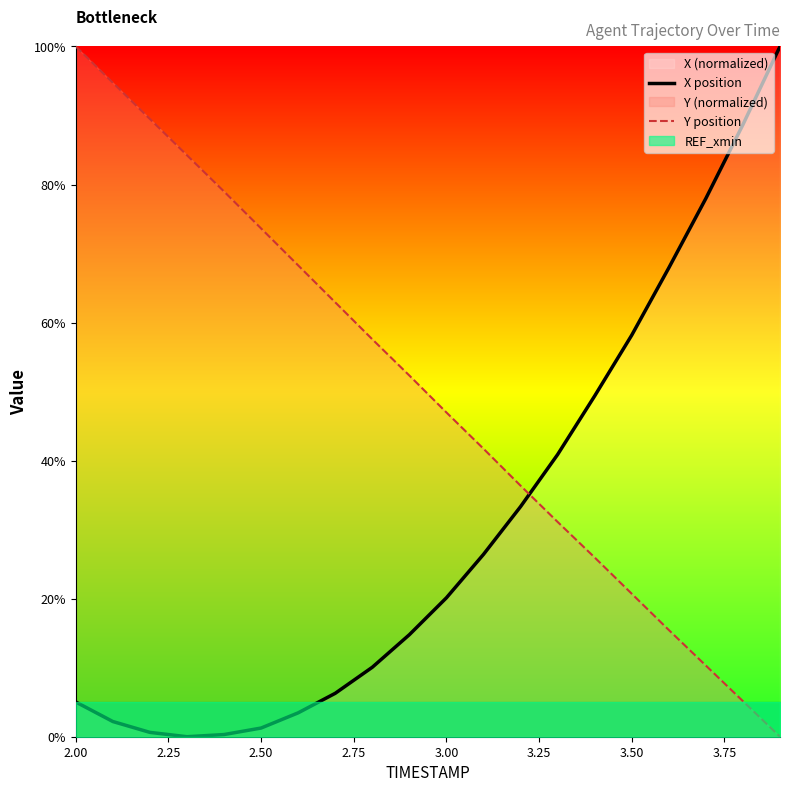

Which category has the highest value in the Y position series?

2.00